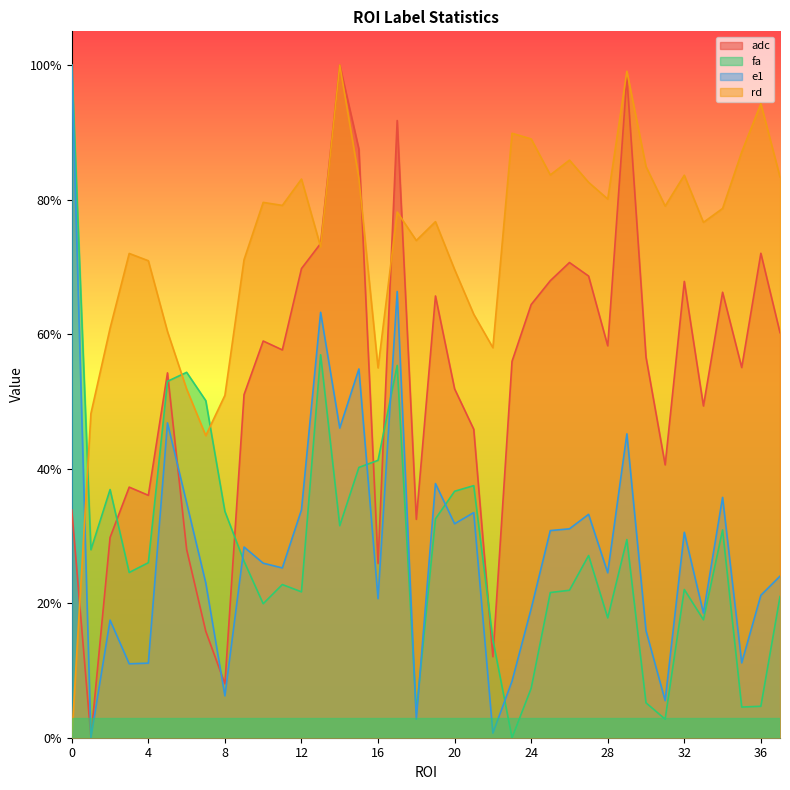

True or false: adc and e1 intersect in this chart.

True